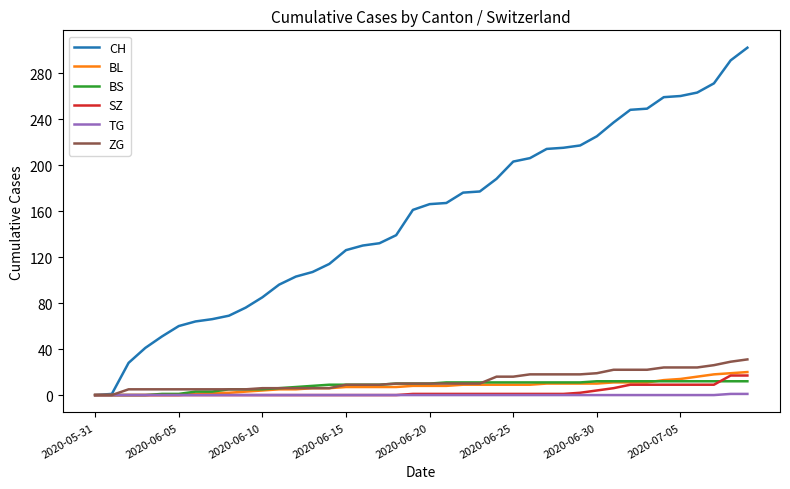

Which series has the largest total across all categories?

CH